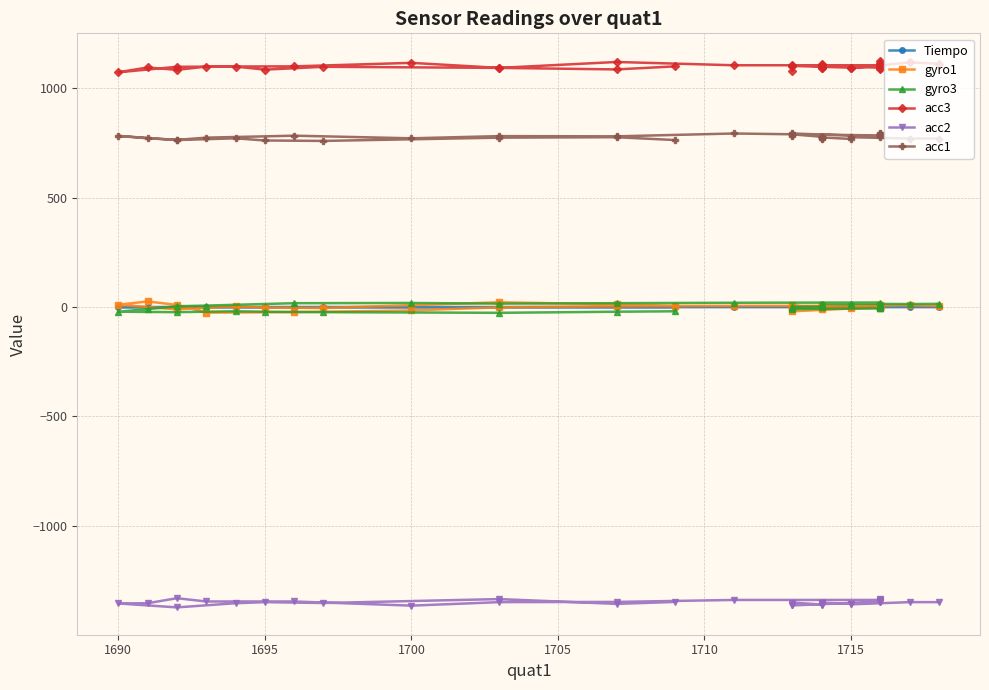

Is the value of acc3 at 27 greater than the value of acc2 at 26?

Yes